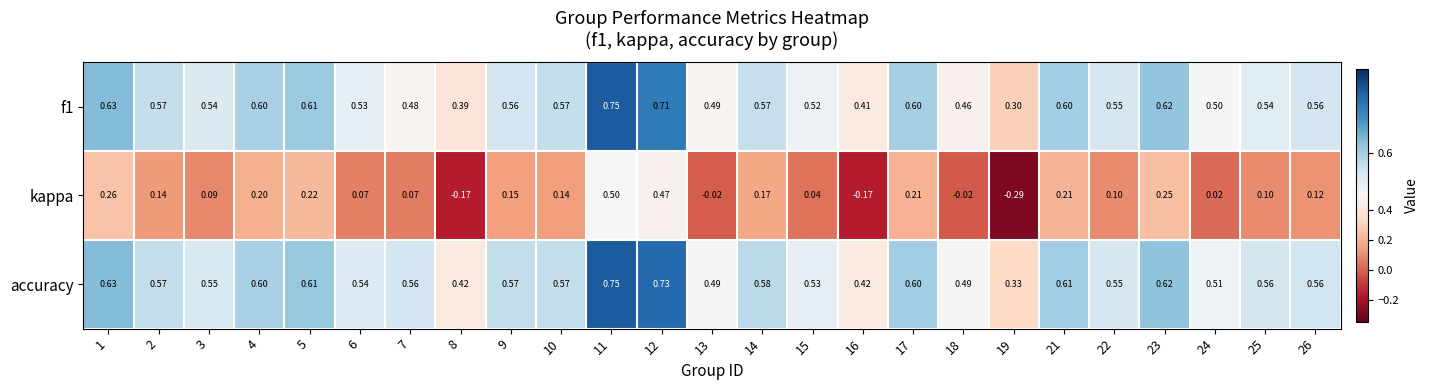

Which series changed the most between 15 and 17?

kappa